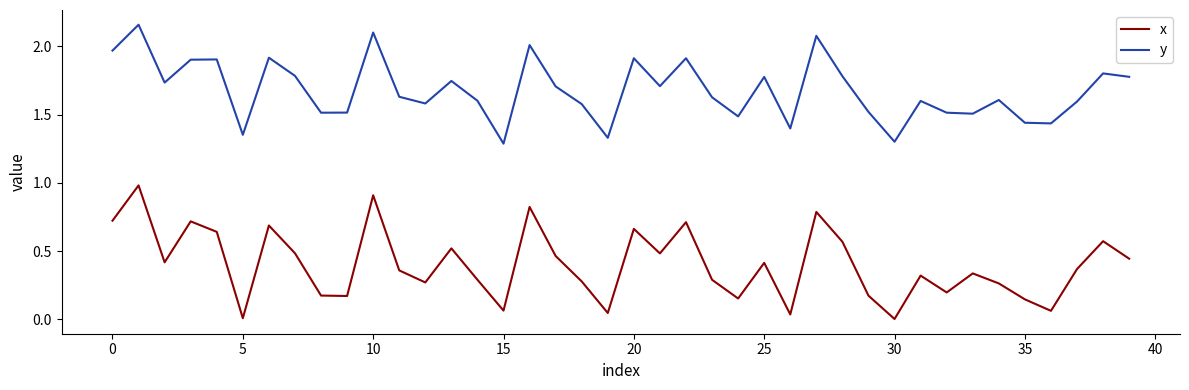

Rank the series by their maximum value, from lowest to highest.

x, y